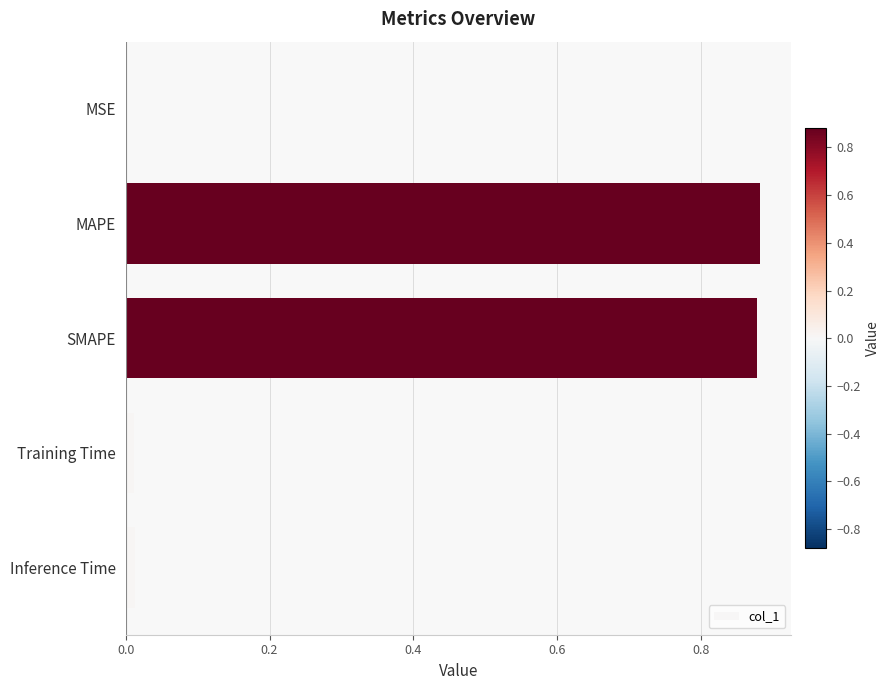

True or false: the data shows 0.0 at Training Time.

True